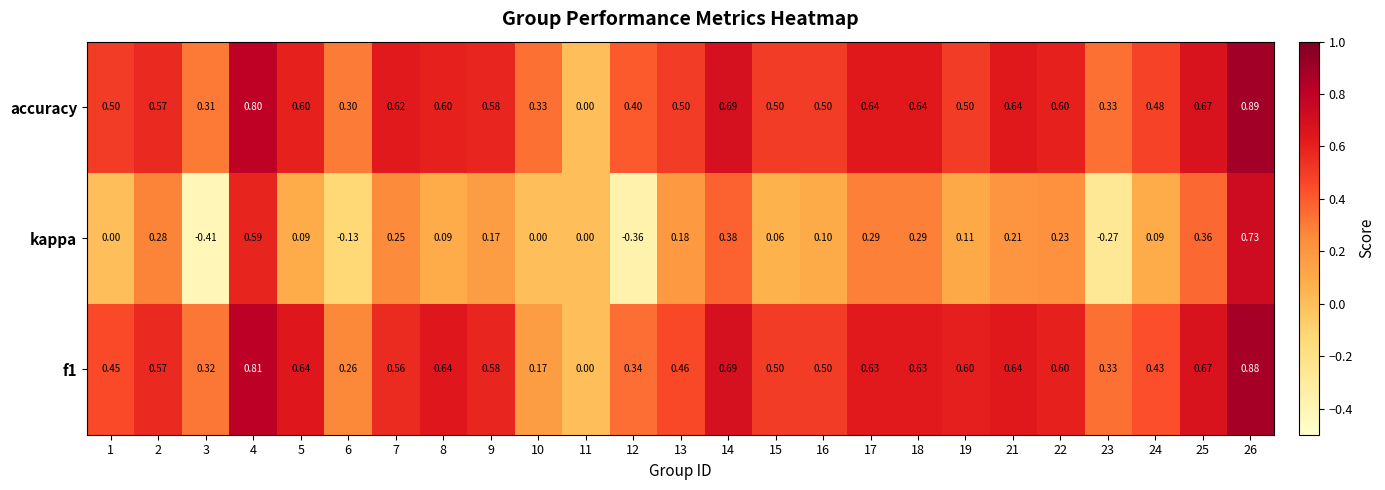

Which series has the largest total across all categories?

accuracy